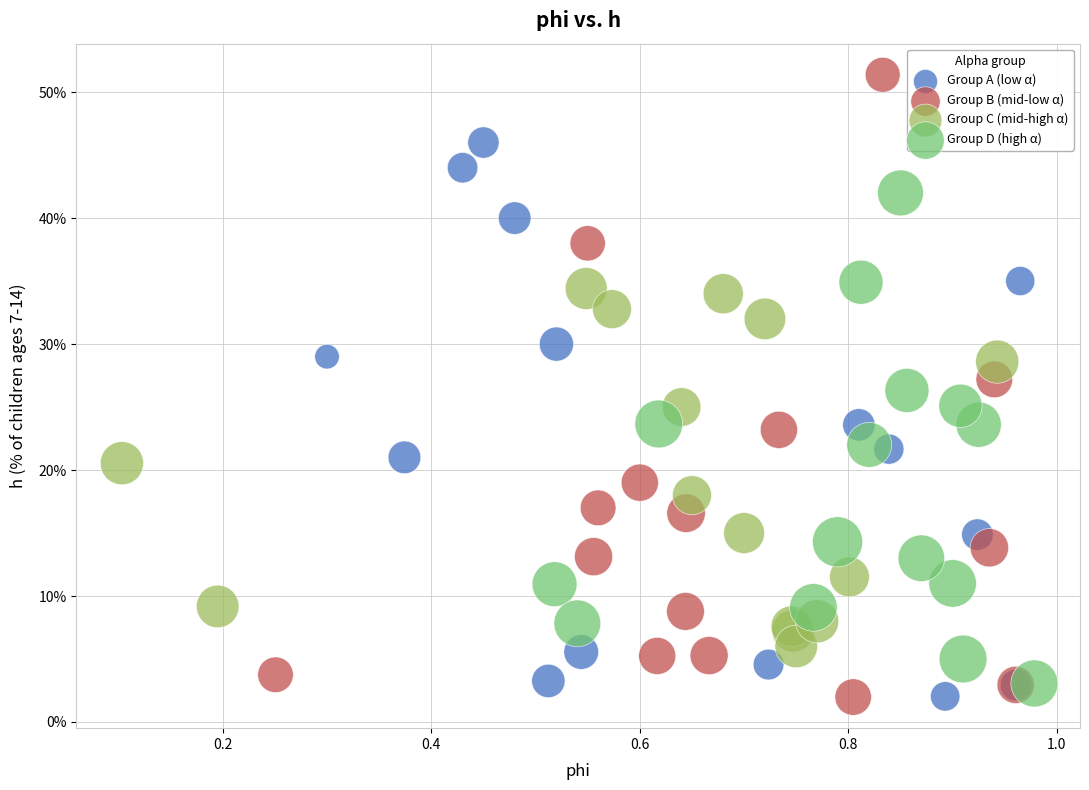

What are all the series names shown in the legend?

Group A (low α), Group B (mid-low α), Group C (mid-high α), Group D (high α)